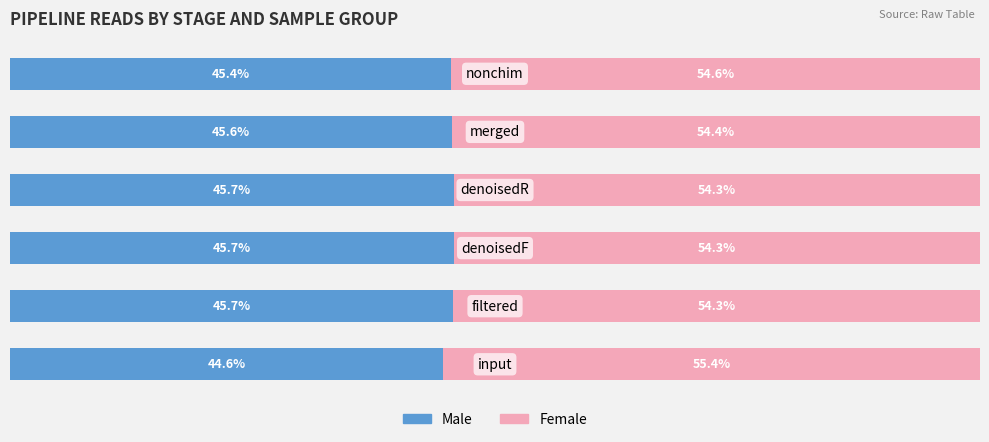

What are all the series names shown in the legend?

Male, Female